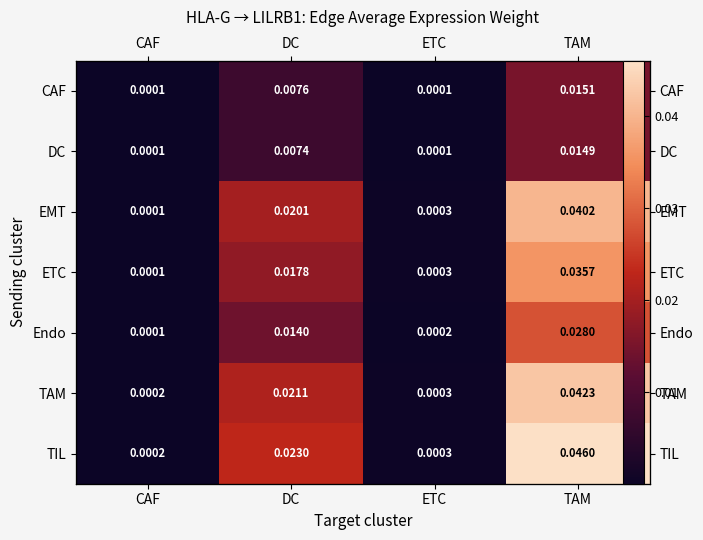

Which series has the widest spread of values?

TIL